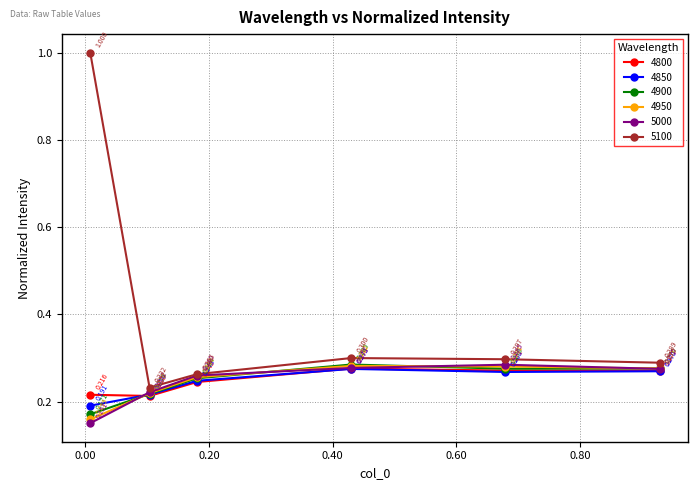

True or false: 5100 and 4850 cross at least once.

False